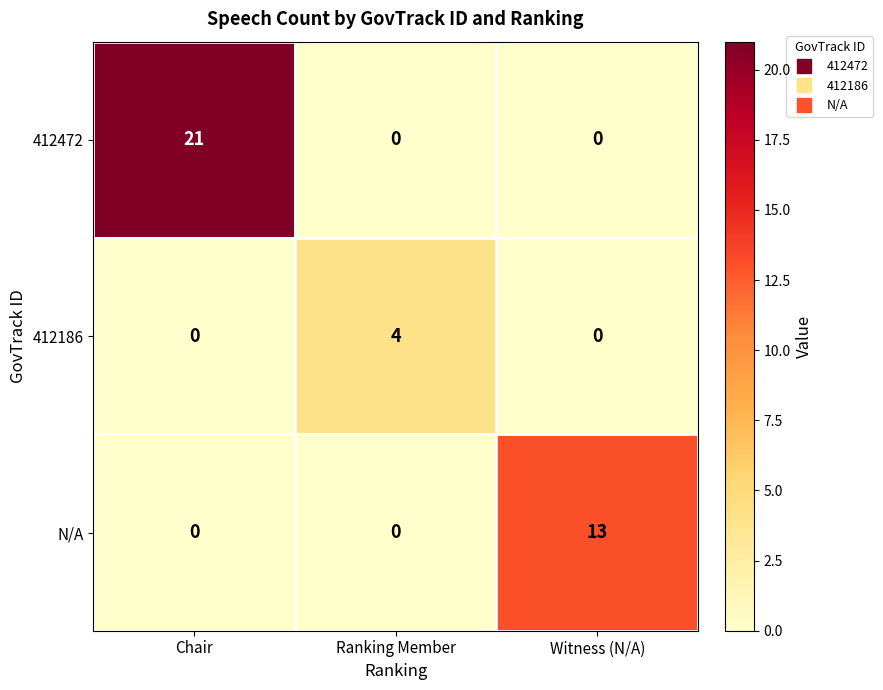

How many data points in 412472 are above 0?

1